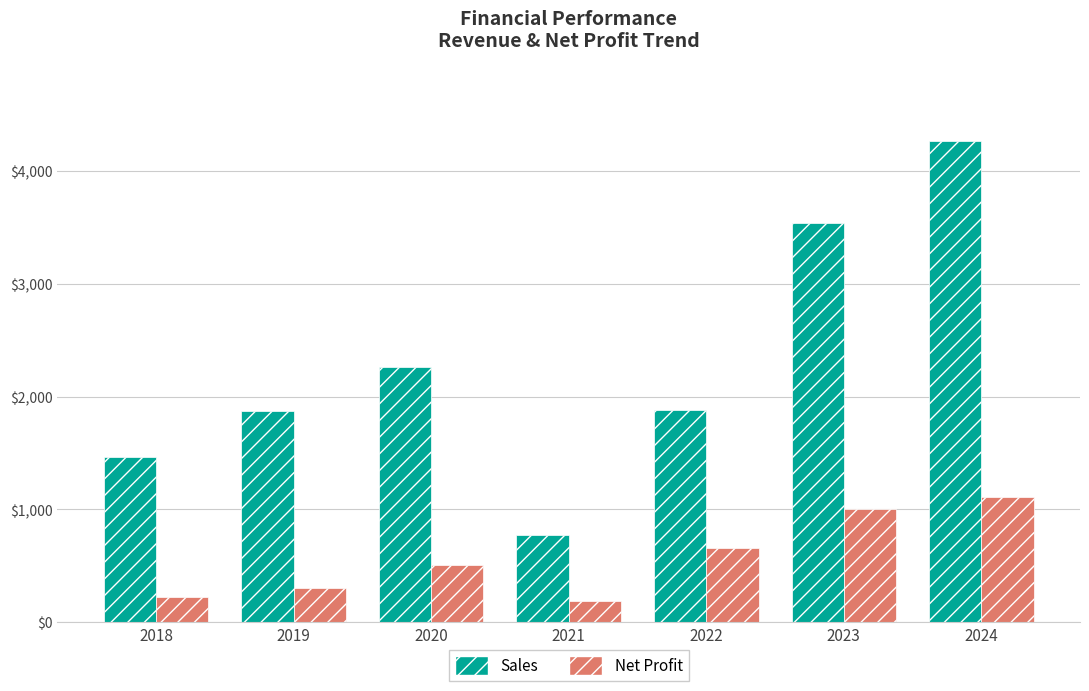

What is the value of the Sales bar at the 1st from the left?

1466.0